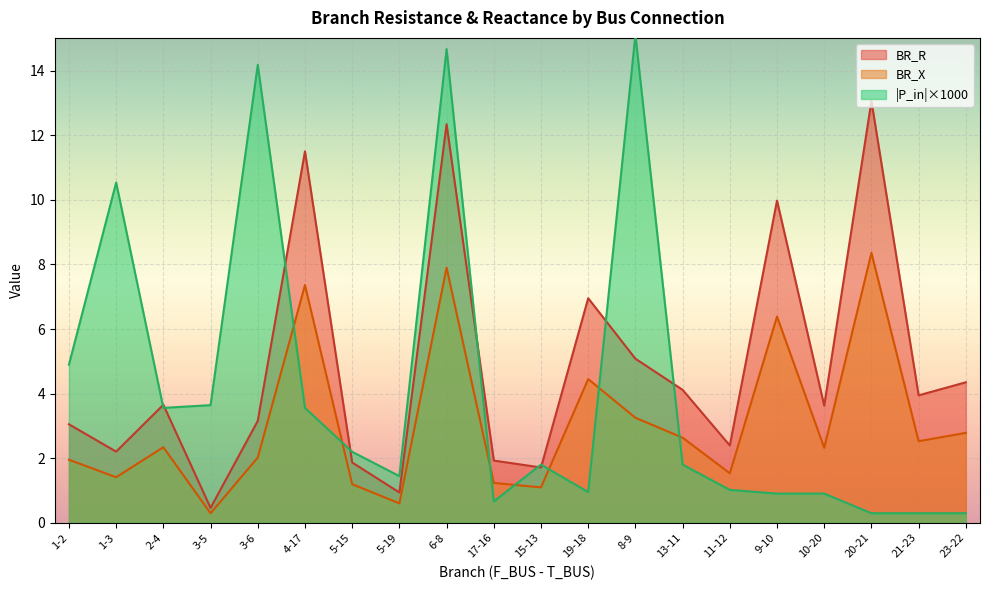

The value of BR_X at 15-13 is 1.8. True or false?

False